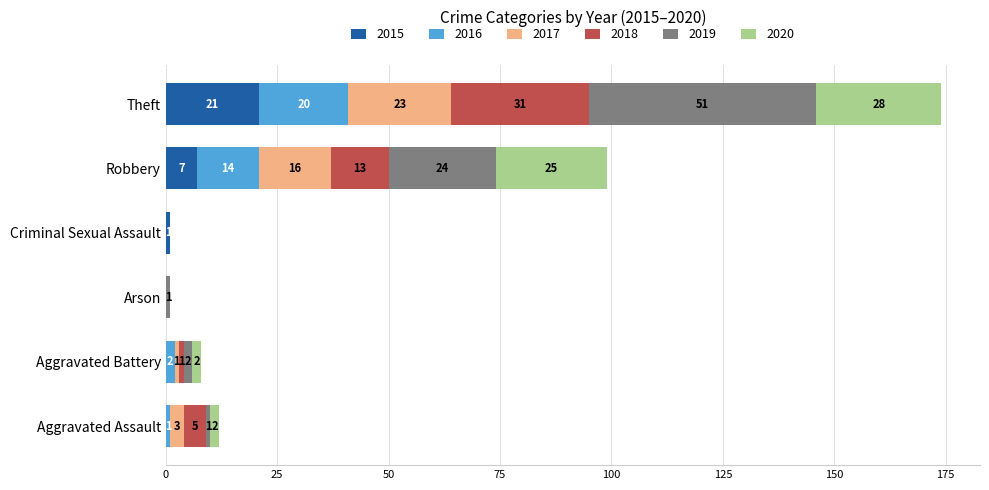

What is the highest value of the 2015 series?

21